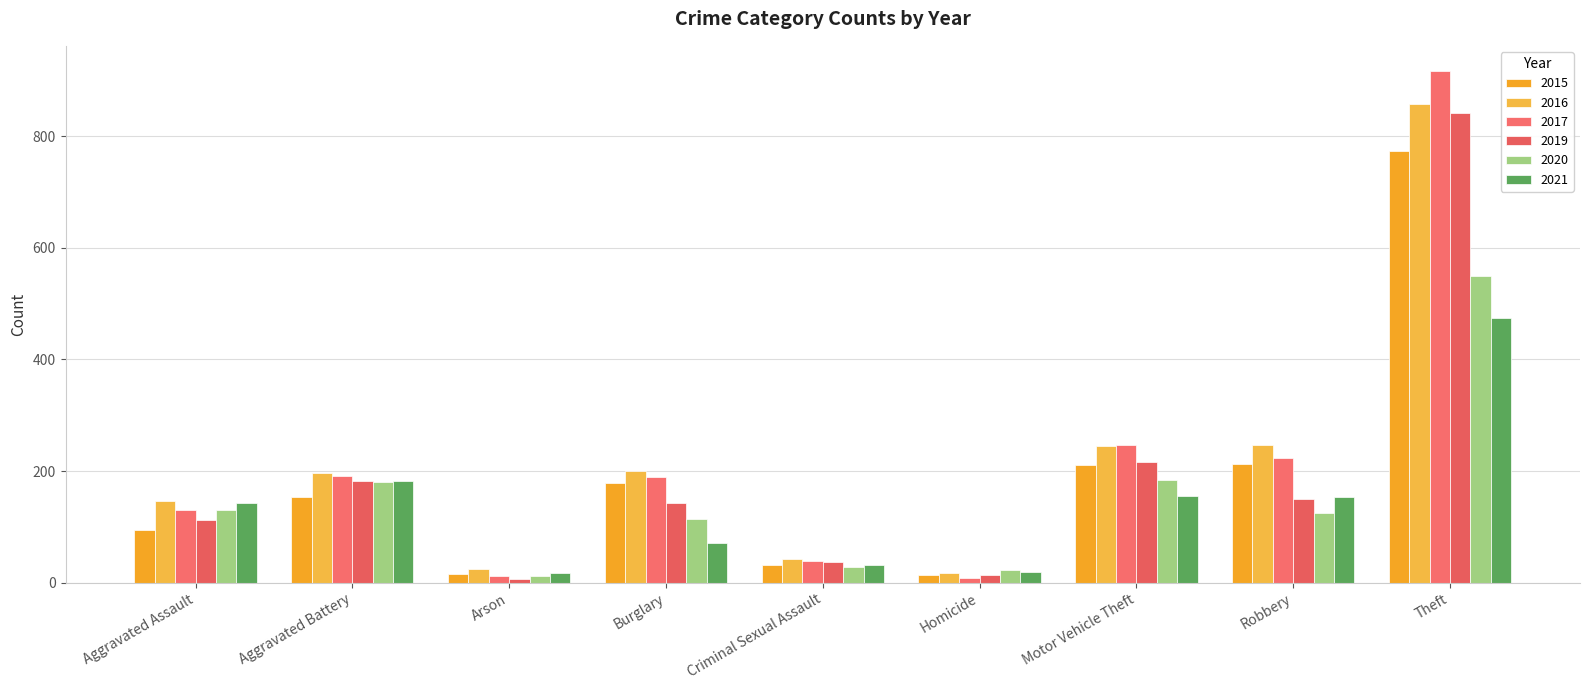

How many data points does each series have?

9